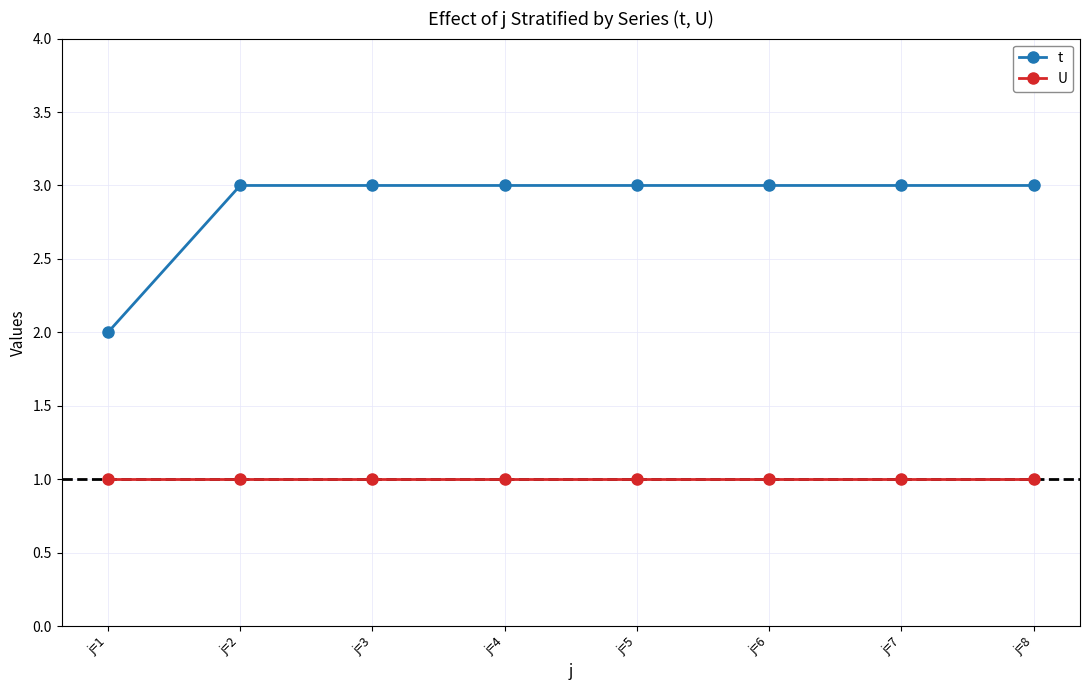

Which series changed the most between j=1 and j=6?

t